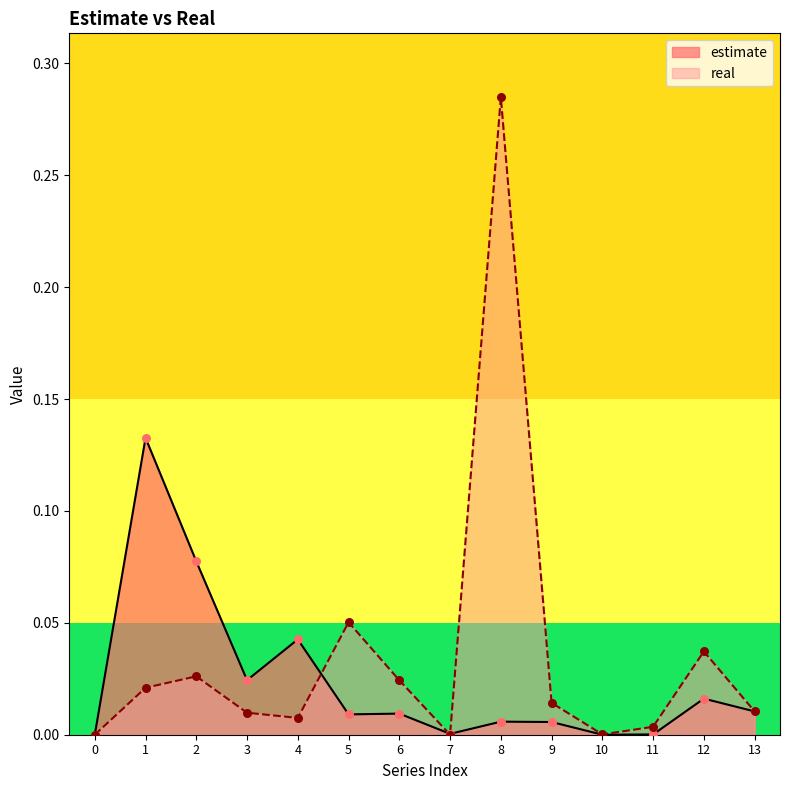

At which category is the sum across all series the highest?

8